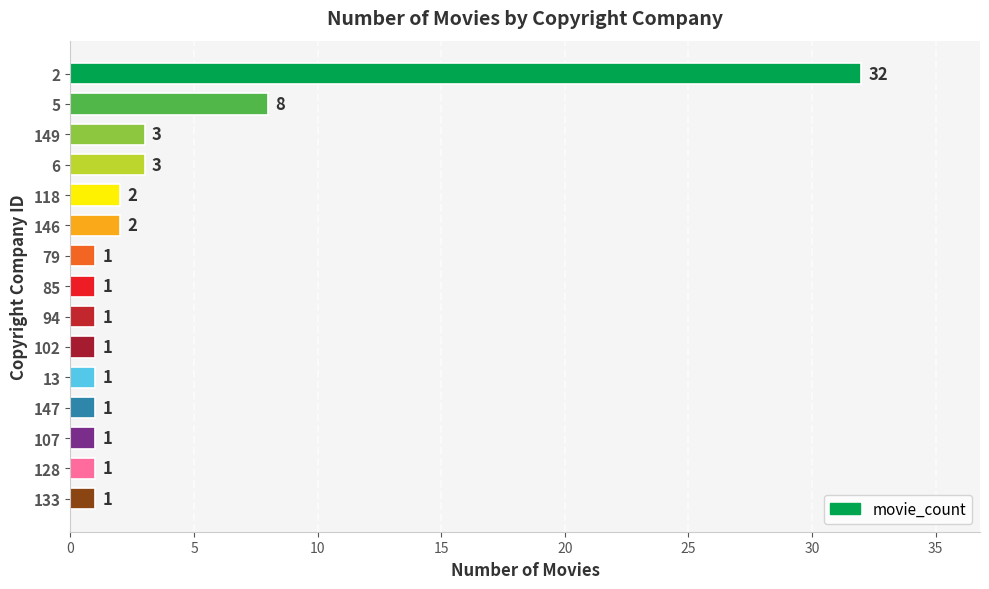

What is the difference between the maximum and second lowest values?

31